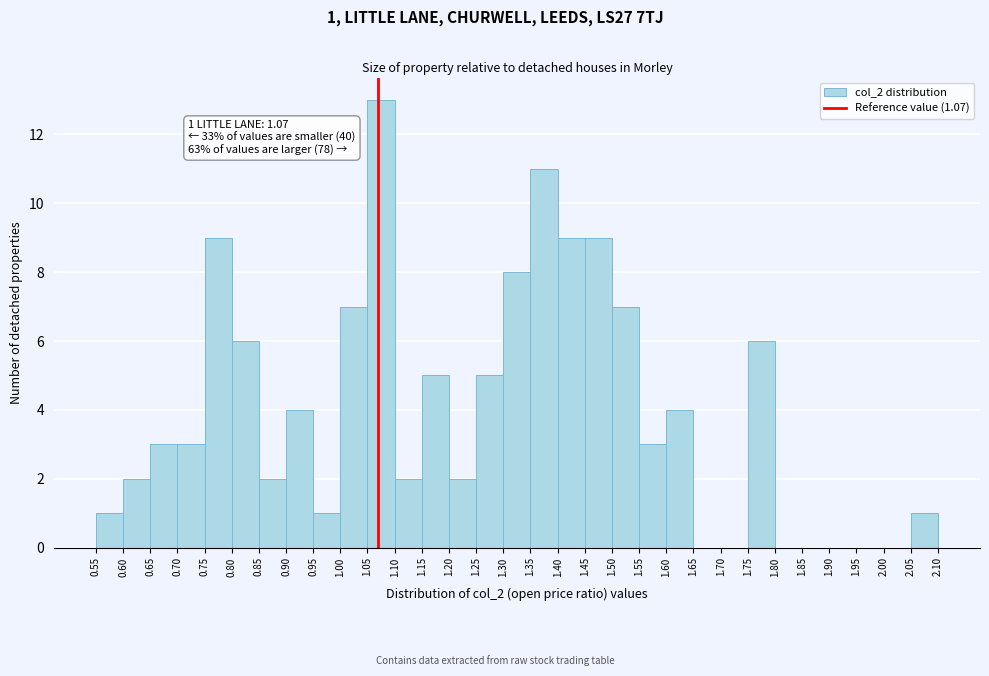

Which range on the x-axis has the tallest bar?

1.05 to 1.10